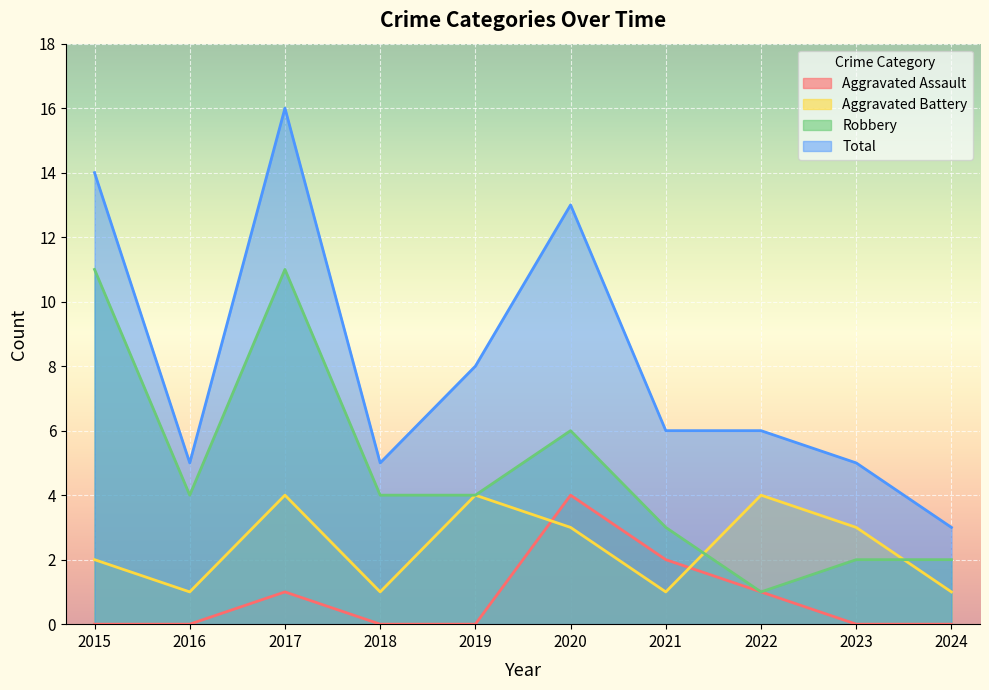

At which category is the sum across all series the highest?

2017